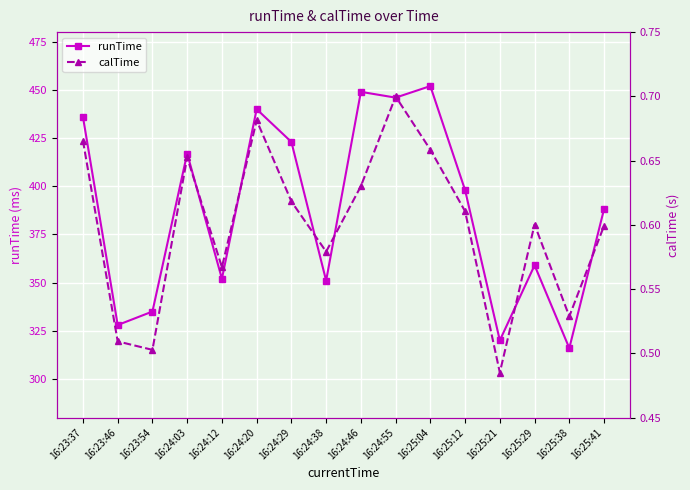

Reading left to right, transcribe all the data shown in this chart.

runTime: 16:23:37=436.0	16:23:46=328.0	16:23:54=335.0	16:24:03=417.0	16:24:12=352.0	16:24:20=440.0	16:24:29=423.0	16:24:38=351.0	16:24:46=449.0	16:24:55=446.0	16:25:04=452.0	16:25:12=398.0	16:25:21=320.0	16:25:29=359.0	16:25:38=316.0	16:25:41=388.1
calTime: 16:23:37=0.7	16:23:46=0.5	16:23:54=0.5	16:24:03=0.7	16:24:12=0.6	16:24:20=0.7	16:24:29=0.6	16:24:38=0.6	16:24:46=0.6	16:24:55=0.7	16:25:04=0.7	16:25:12=0.6	16:25:21=0.5	16:25:29=0.6	16:25:38=0.5	16:25:41=0.6